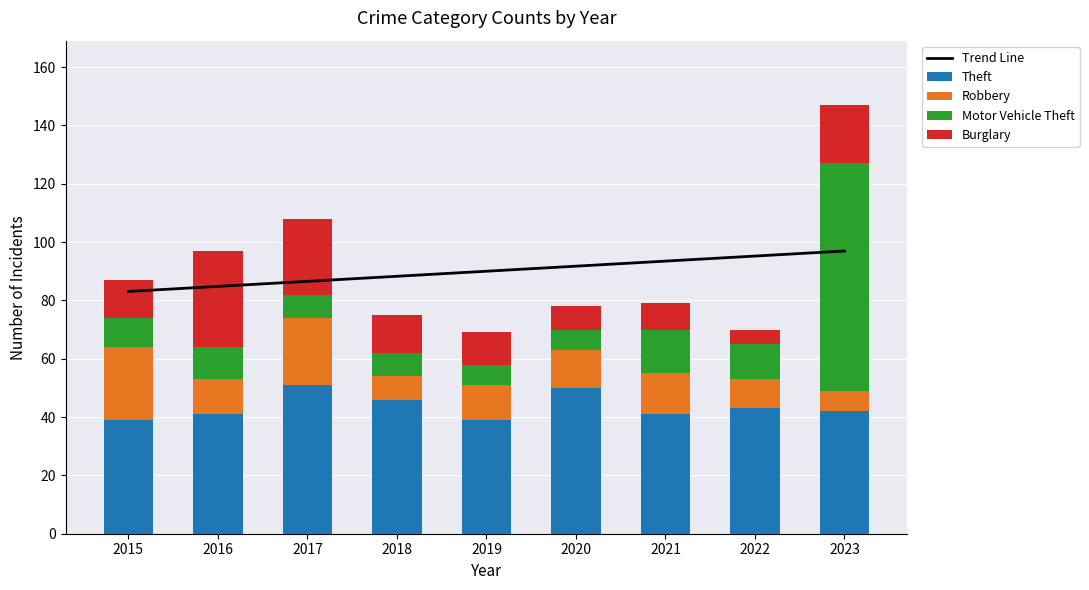

What is the average value of the Robbery series?

13.8